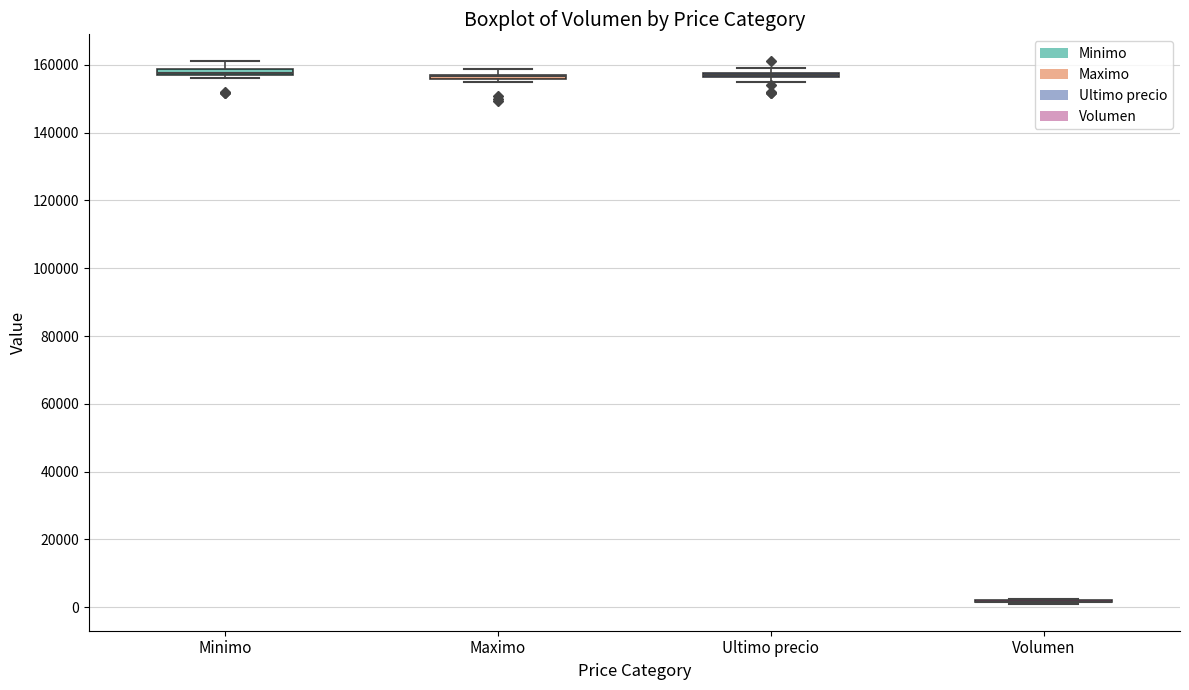

Where is the upper edge of the box for Maximo on the y-axis? The values are not printed on the chart, so give them approximately, as read against the axis.

158000